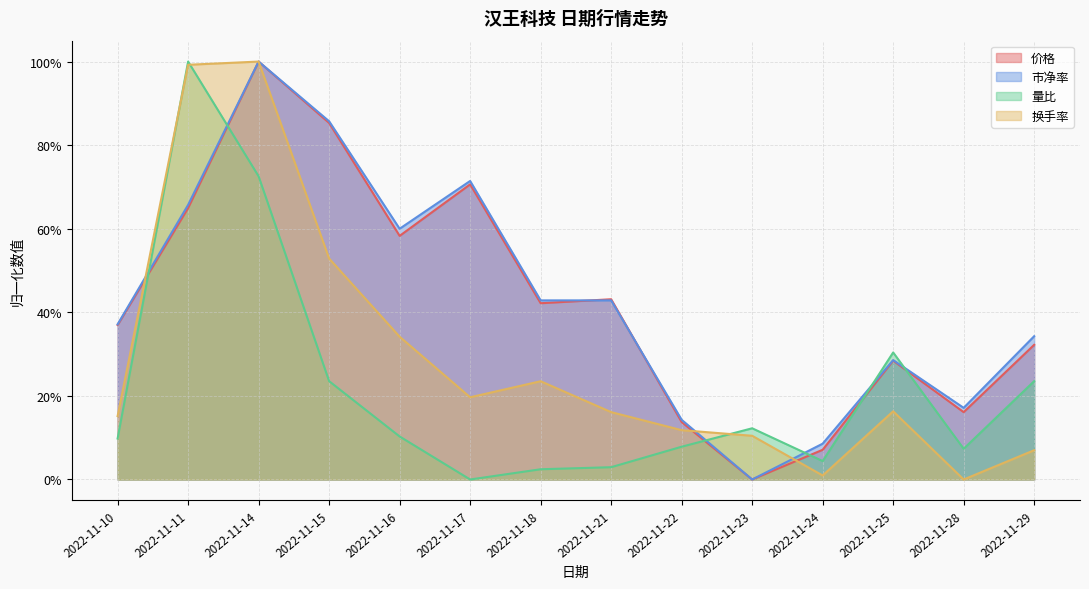

At which category is the sum across all series the highest?

2022-11-14